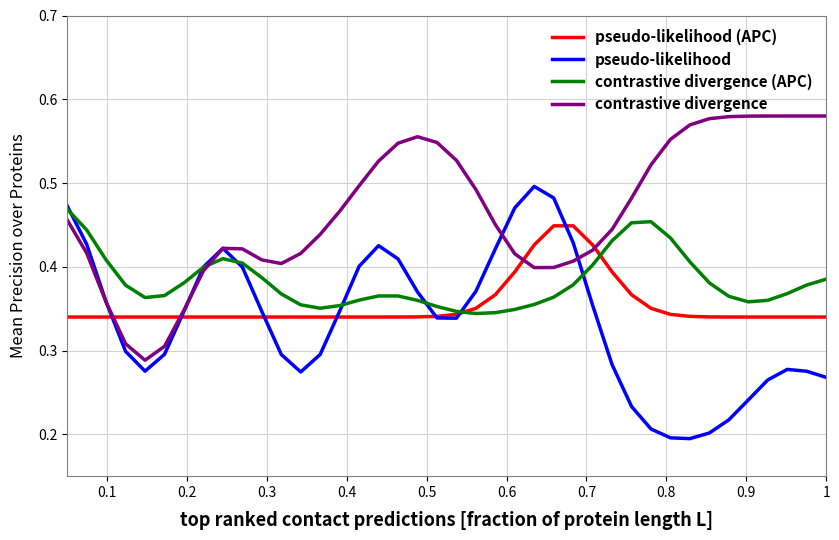

Which series has the largest total across all categories?

contrastive divergence